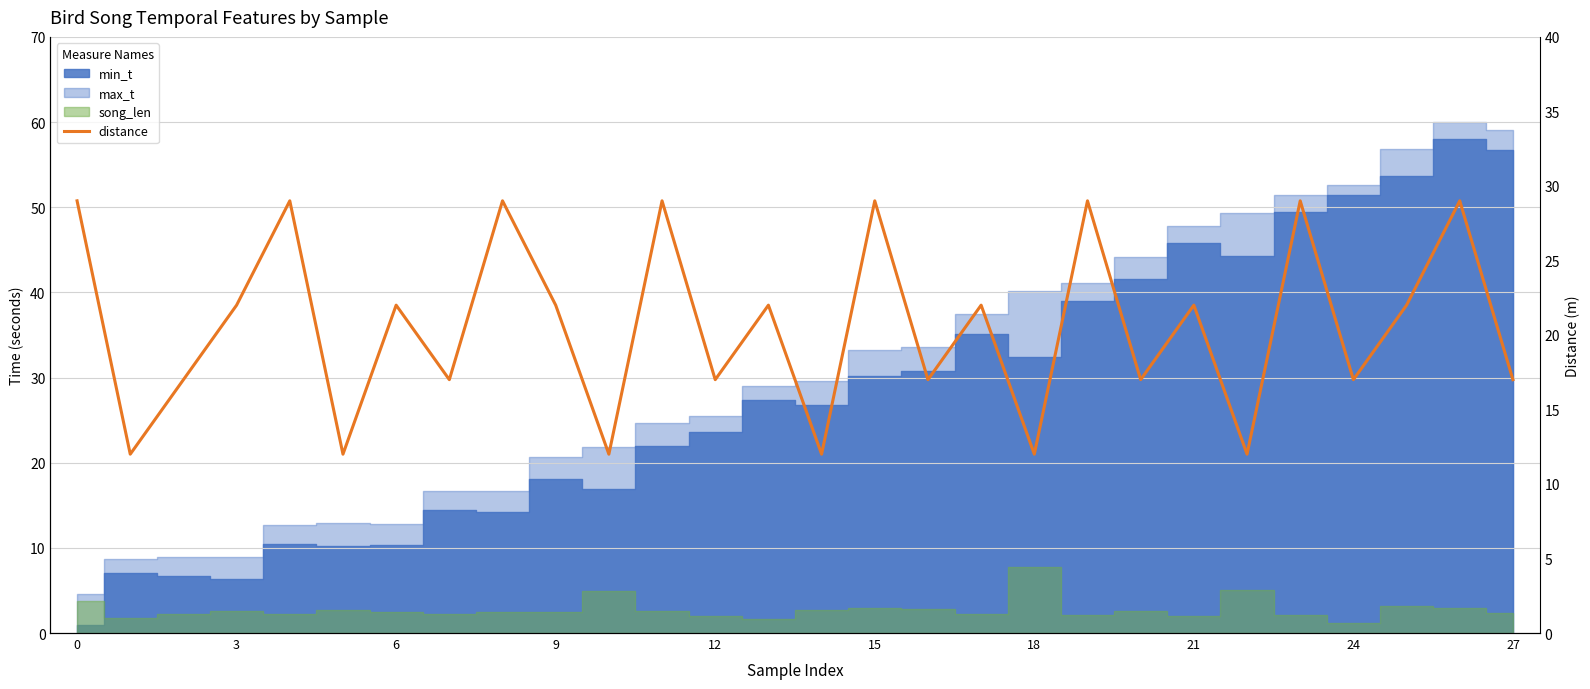

Count the number of values greater than 22.

8